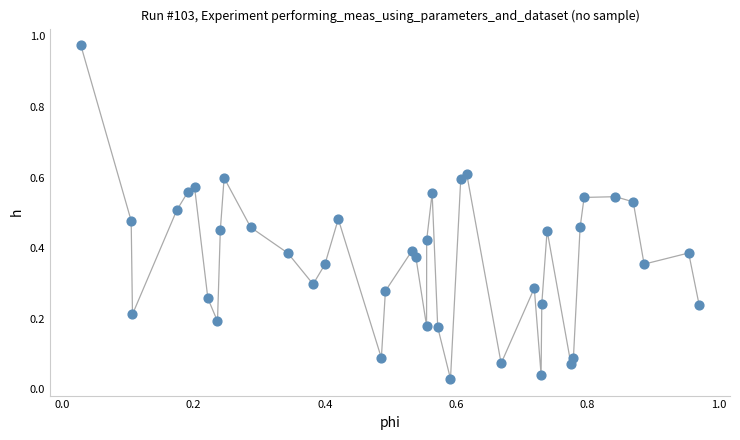

What is the range of X values (max minus min)?

0.9